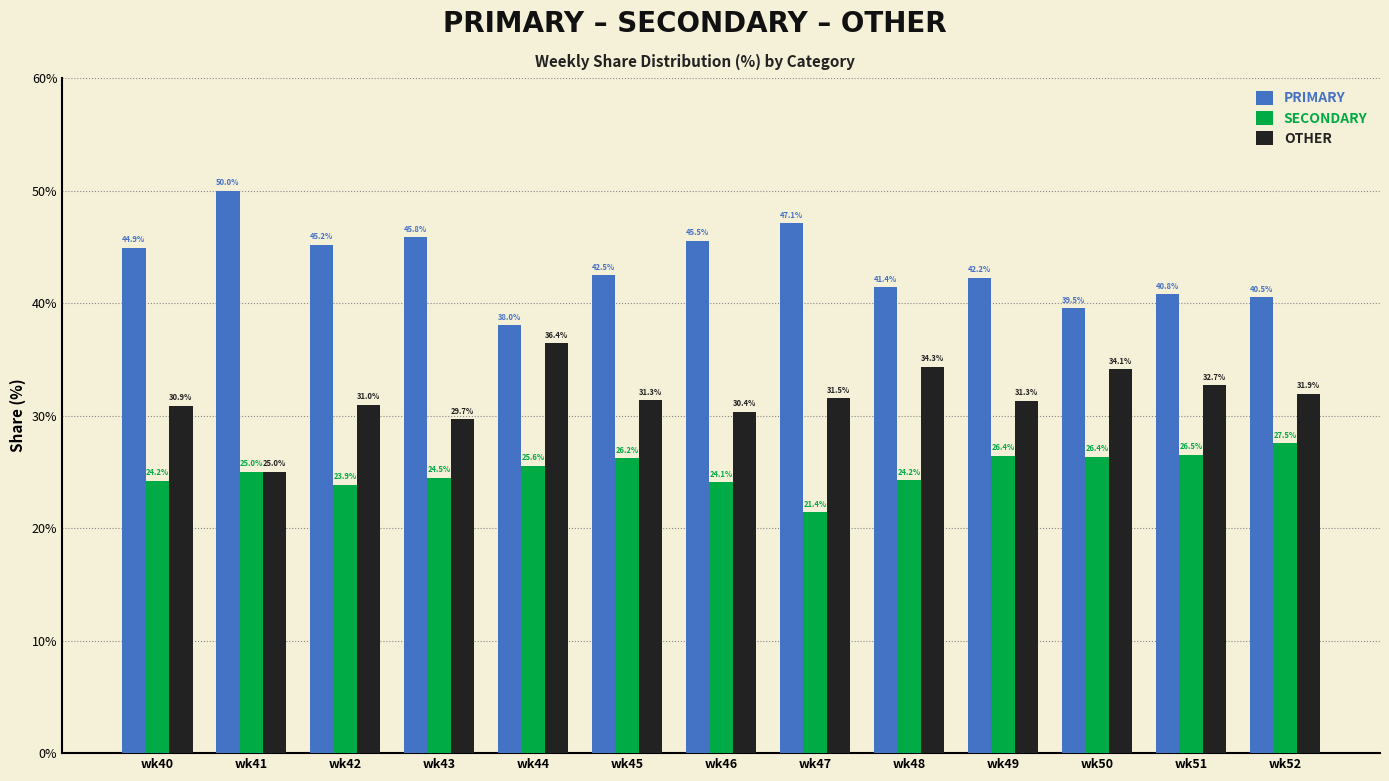

How many categories are shown in the chart?

13